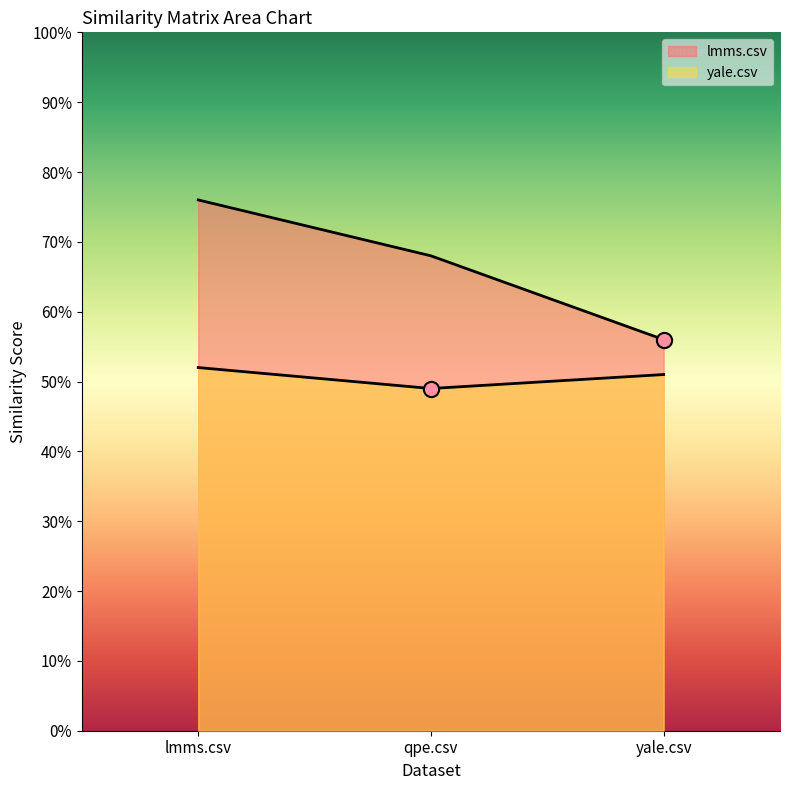

What are all the series names shown in the legend?

lmms.csv, yale.csv